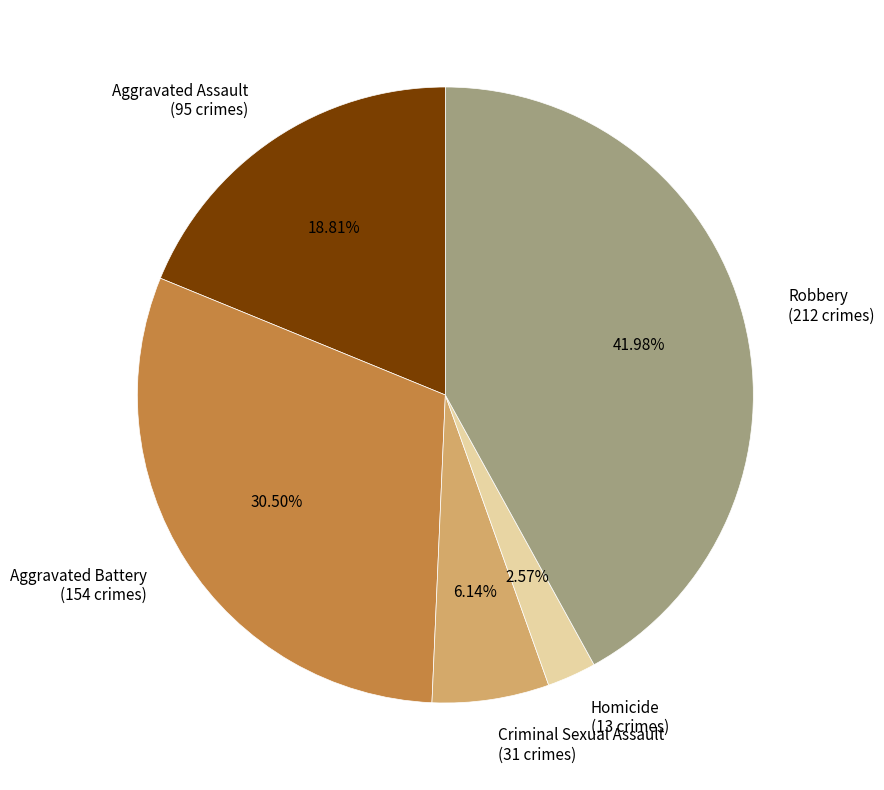

To the nearest percent, what portion does Robbery represent?

42%